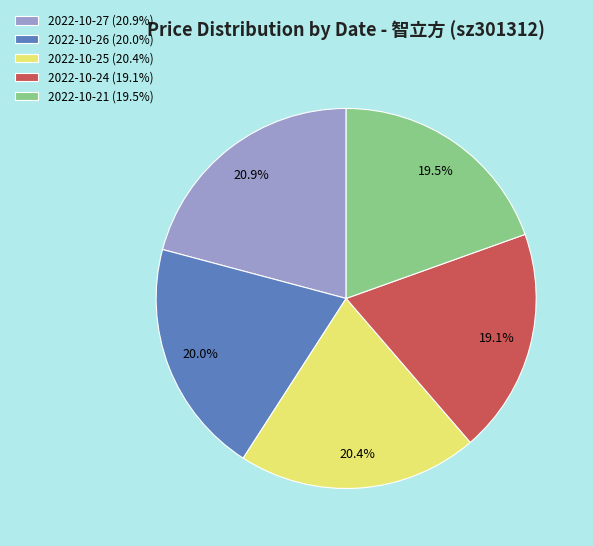

Approximately how many times larger is the value at 2022-10-26 (20.0%) compared to 2022-10-21 (19.5%)?

1.0